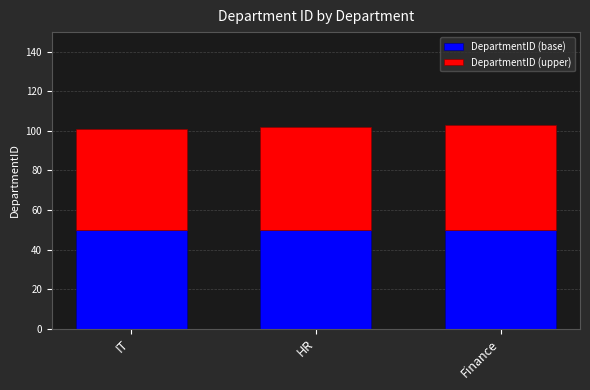

Reading left to right, transcribe the values for DepartmentID (base).

50	50	50